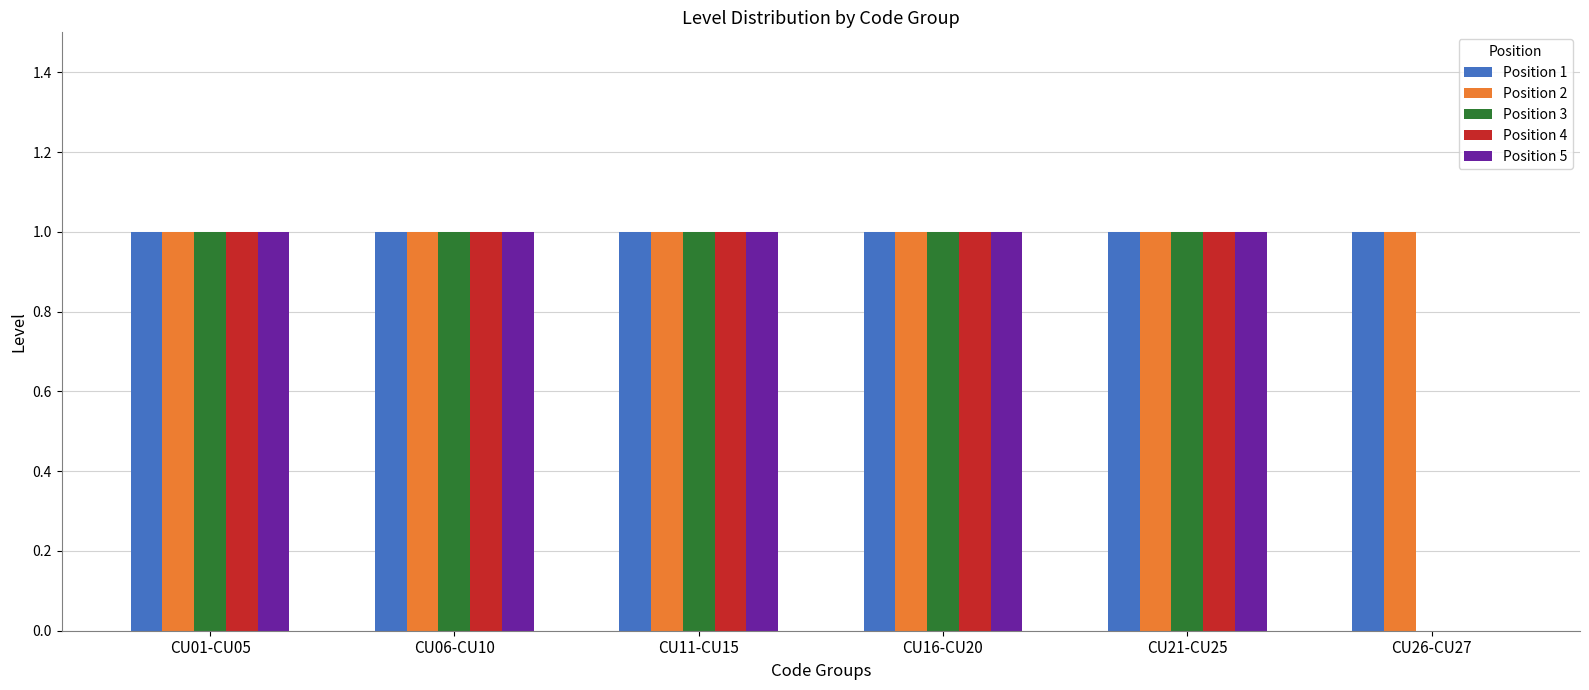

True or false: Position 2 has a value of 1 at CU26-CU27.

True